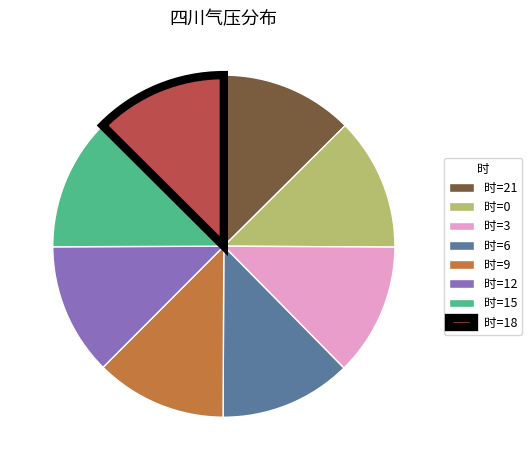

Is 时=0 the majority of the pie?

No